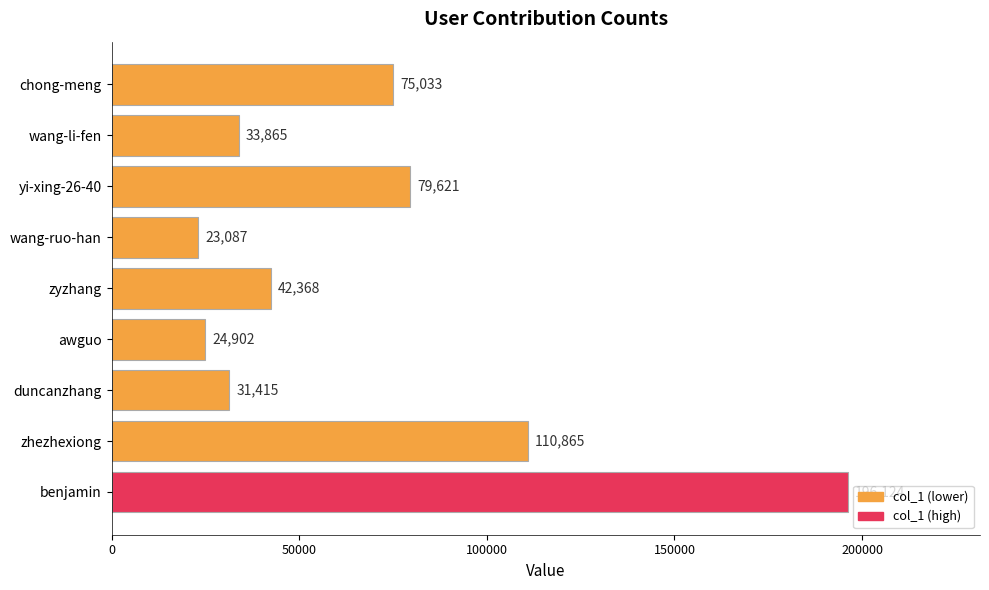

What is the sum of all values?

617280